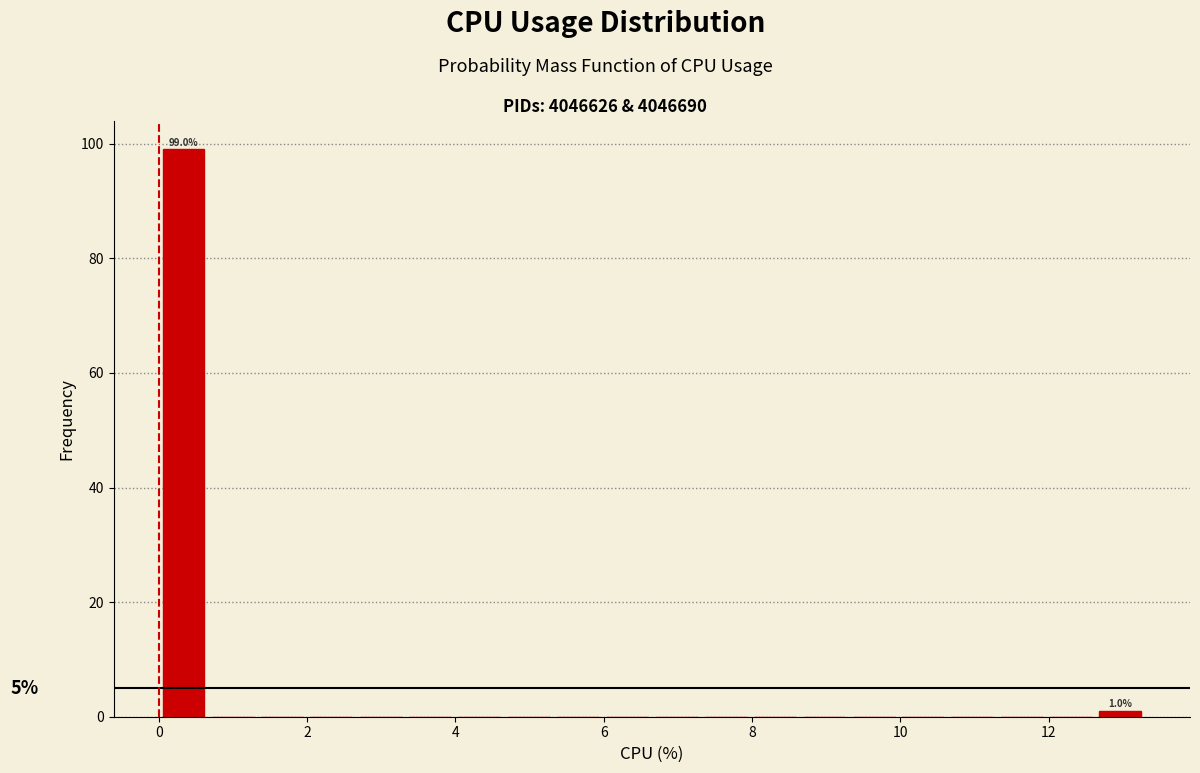

Read against the x-axis, roughly where is the centre of the tallest bar?

0.4